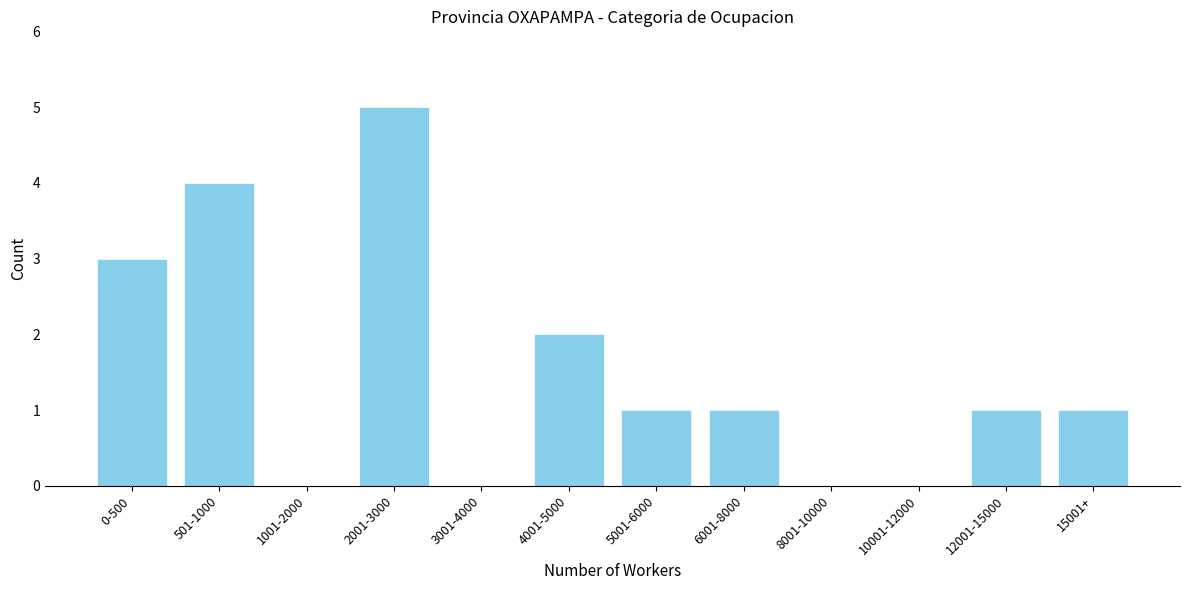

Reading left to right, what are all the values shown in this chart?

0-500=3	501-1000=4	1001-2000=0	2001-3000=5	3001-4000=0	4001-5000=2	5001-6000=1	6001-8000=1	8001-10000=0	10001-12000=0	12001-15000=1	15001+=1